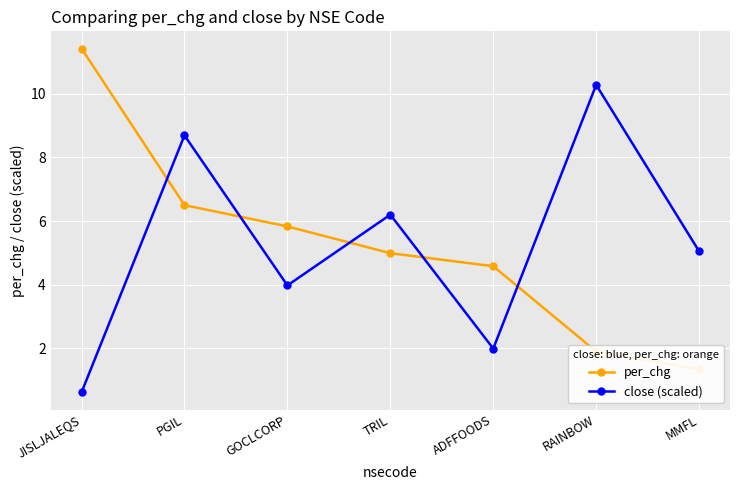

How many times do per_chg and close (scaled) cross each other?

5